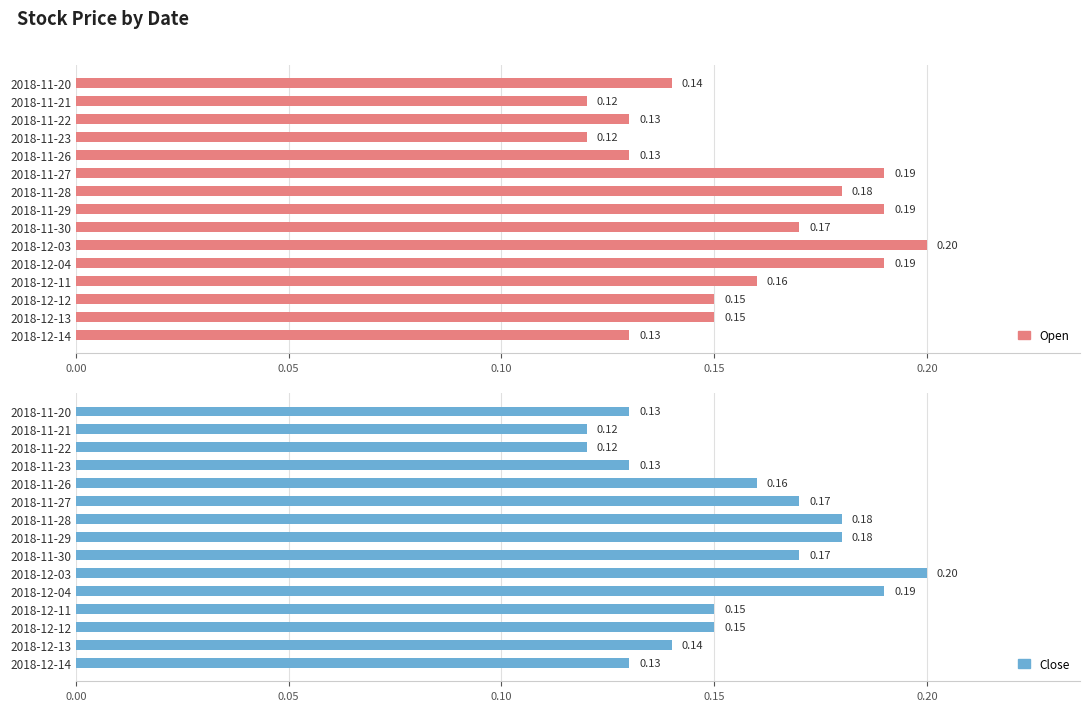

At 2018-12-12, list the series in order from smallest to largest.

Open, Close